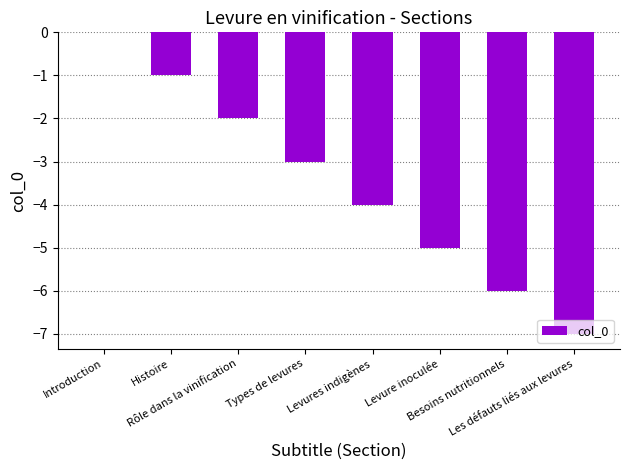

How many categories are shown in the chart?

8